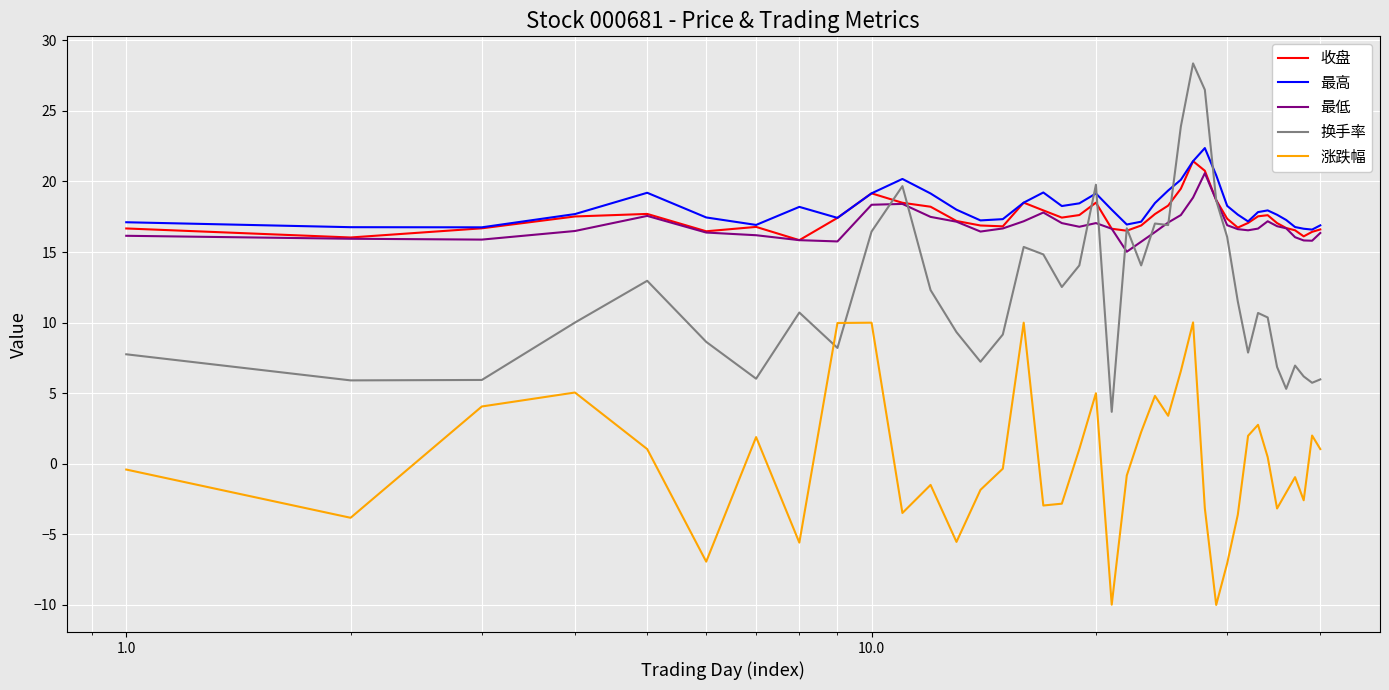

Which series has the widest spread of values?

换手率